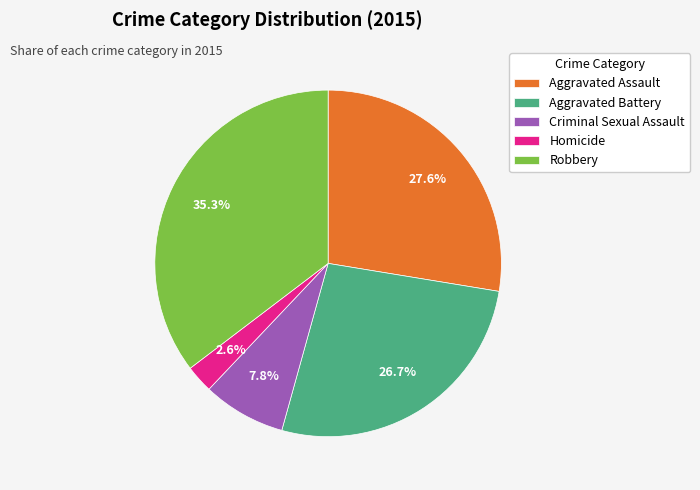

Which has a higher value, Robbery or Aggravated Battery?

Robbery